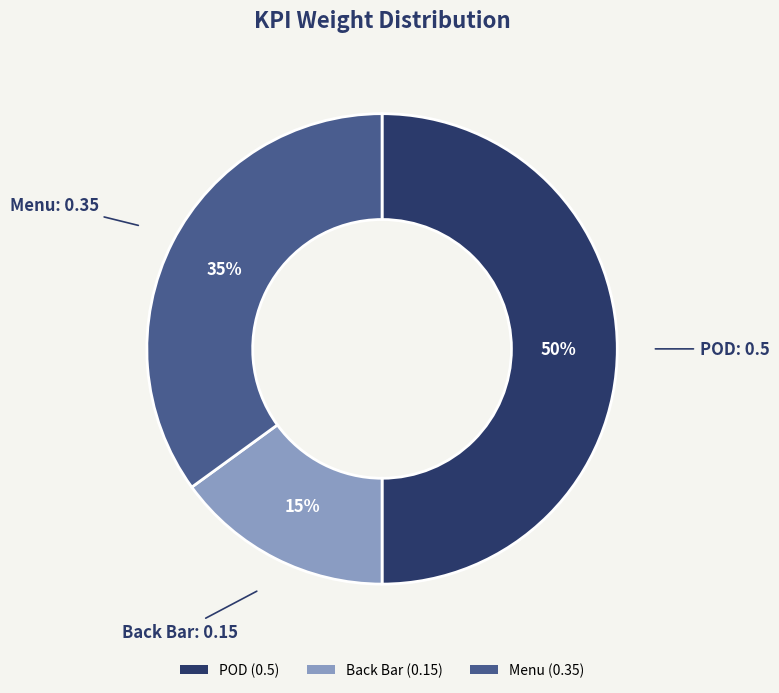

To the nearest percent, what portion does POD represent?

50%